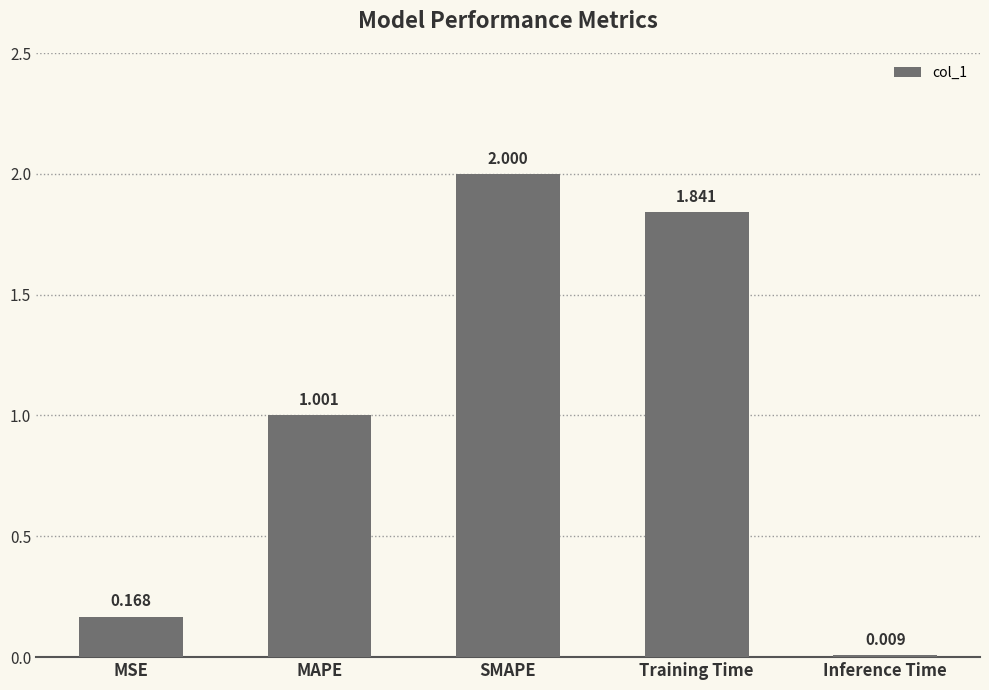

What is the label of the 4th bar from the left?

Training Time